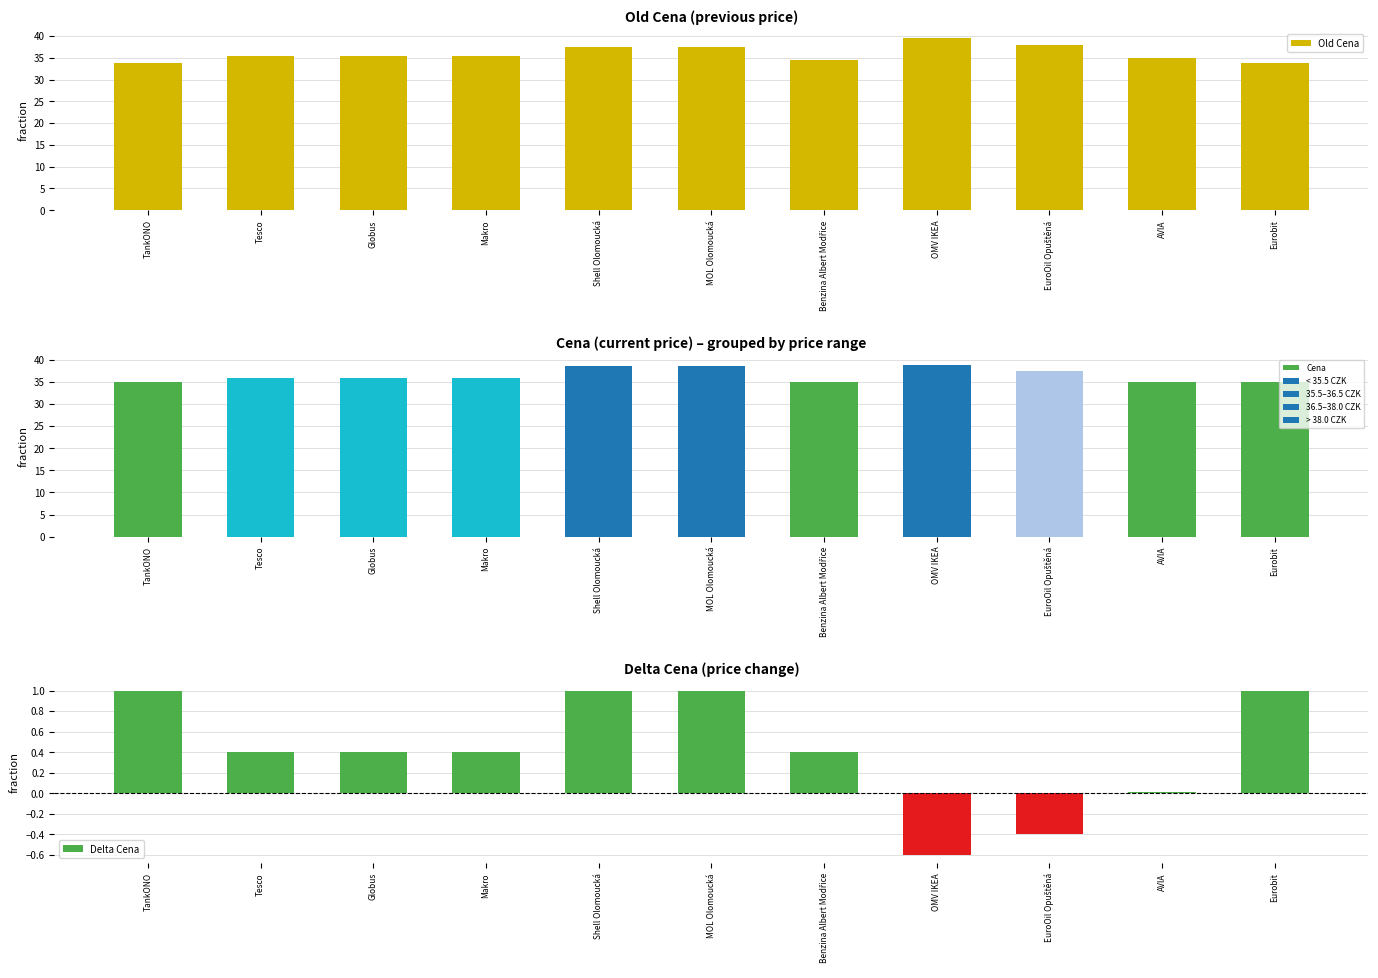

Read the Old Cena value at Eurobit.

33.9